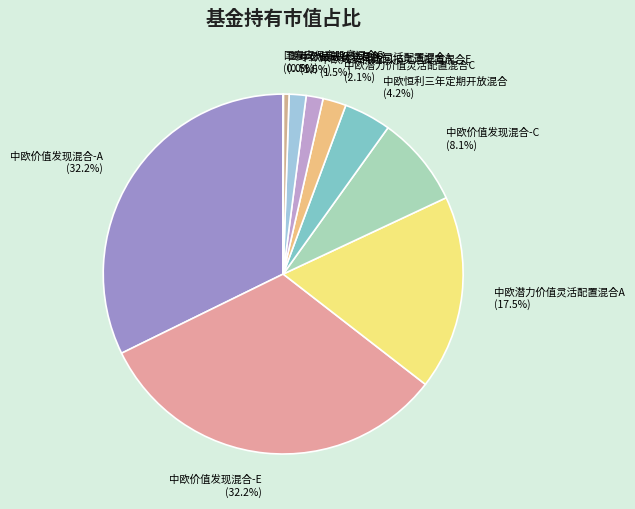

Do 国寿安保高股息混合A (0.5%) and 中欧恒利三年定期开放混合 (4.2%) together represent more than half of the pie?

No